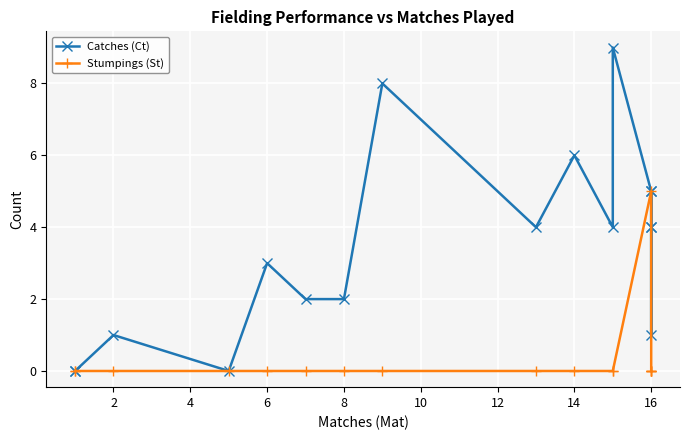

True or false: Catches (Ct) and Stumpings (St) cross at least once.

False